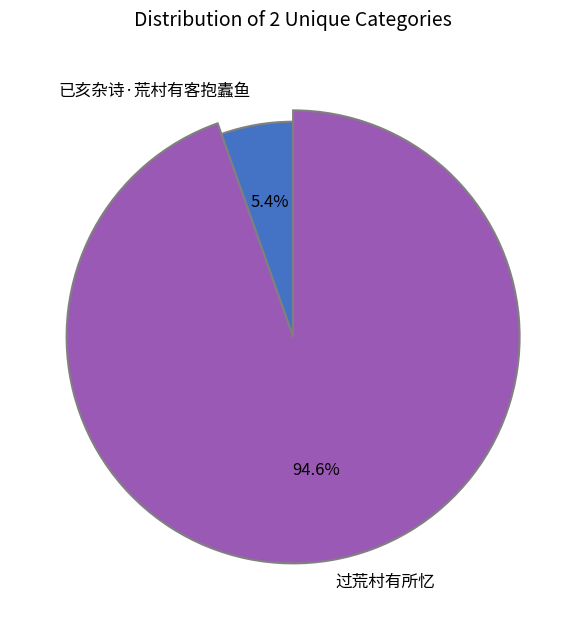

What is the majority slice?

过荒村有所忆